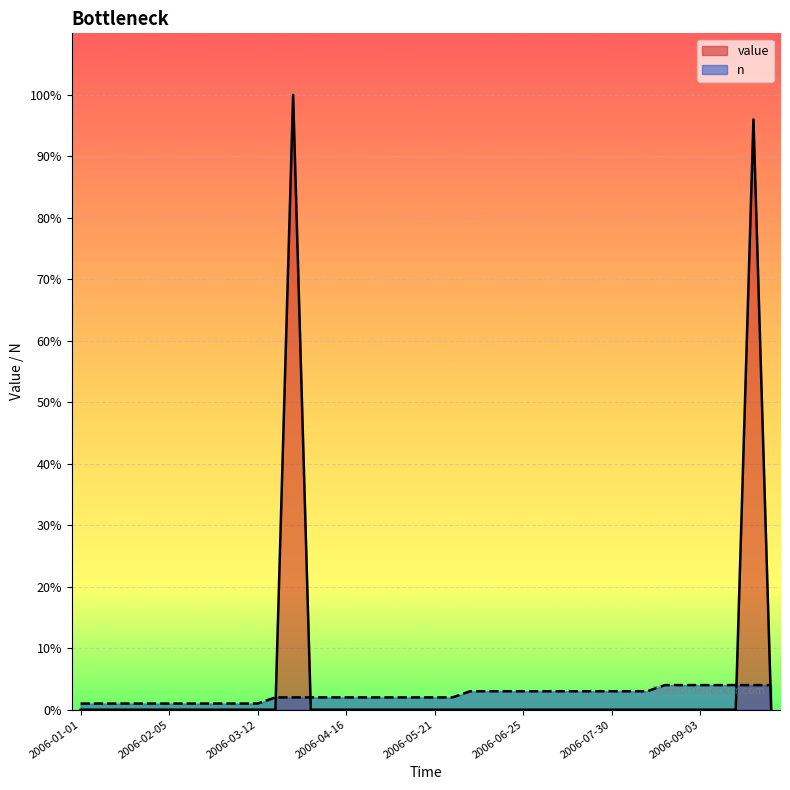

What is the maximum value for value?

100